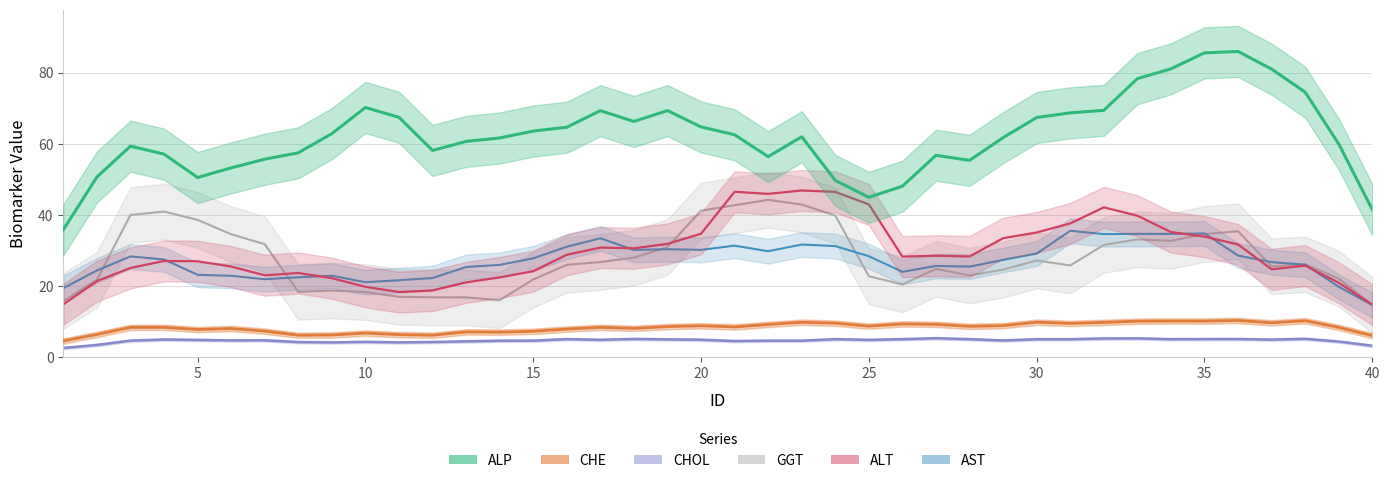

How many lines are shown in the chart?

6